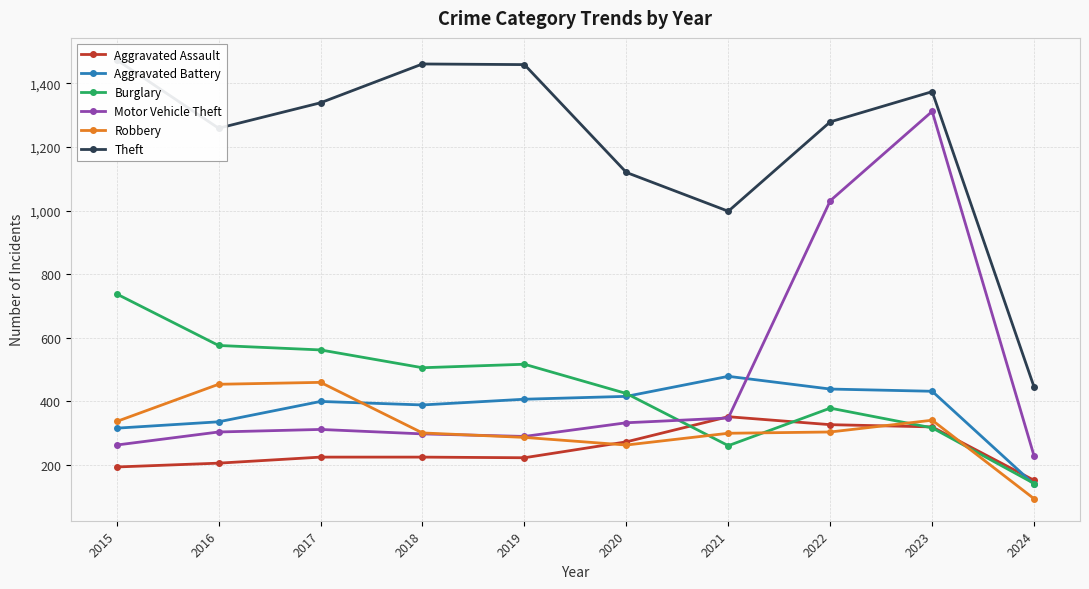

At which category does Aggravated Battery reach its first local valley?

2018